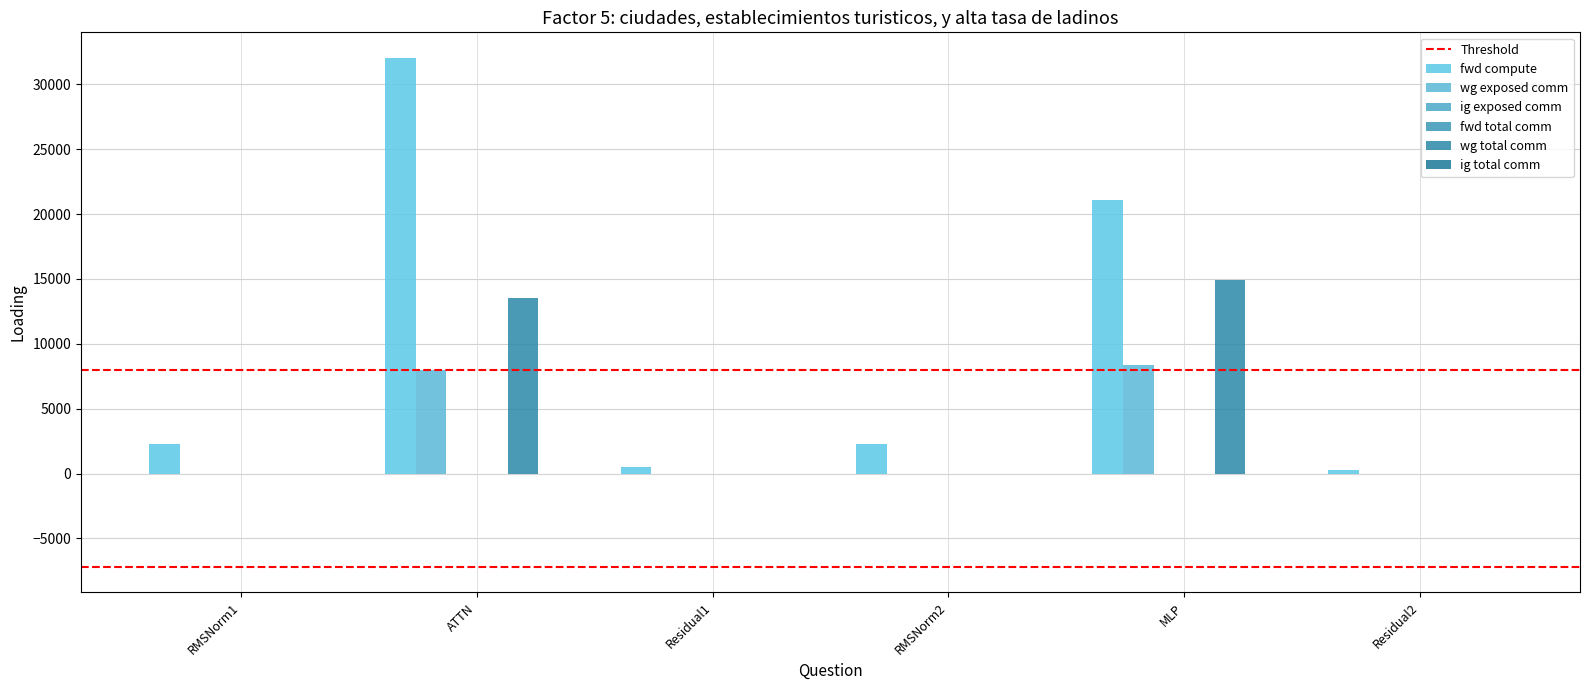

At how many categories does at least one series exceed 27960?

1